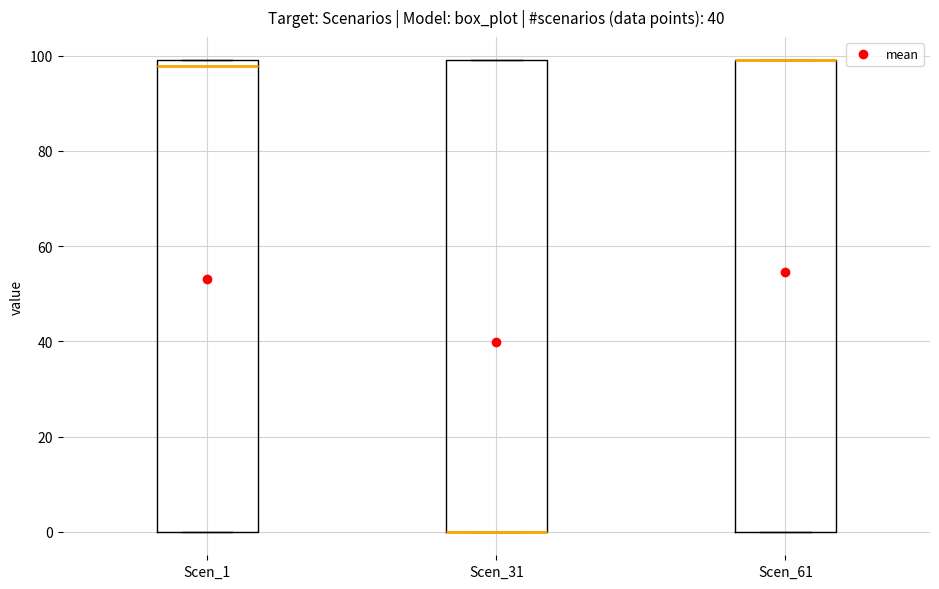

Reading left to right, read every box against the y-axis: the position of its median line, the range the box covers, and the ends of its whiskers. The values are not printed on the chart, so give them approximately, as read against the axis.

Scen_1: median 98, box 0 to 100, whiskers 0 to 100
Scen_31: median 0 (drawn on the box's lower edge), box 0 to 100, whiskers 0 to 100
Scen_61: median 100 (drawn on the box's upper edge), box 0 to 100, whiskers 0 to 100